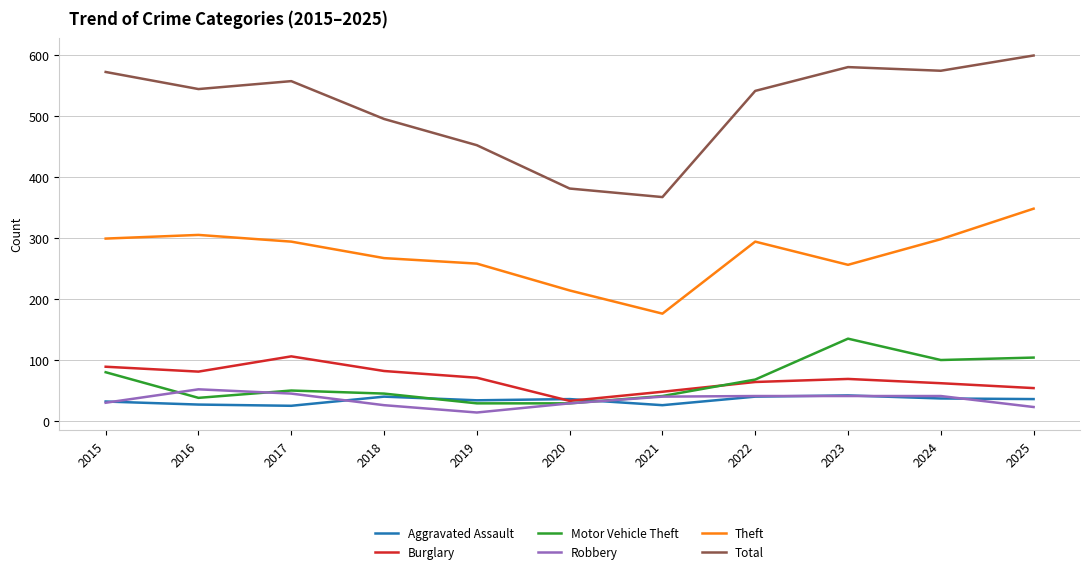

What is the sum of all Burglary values?

759